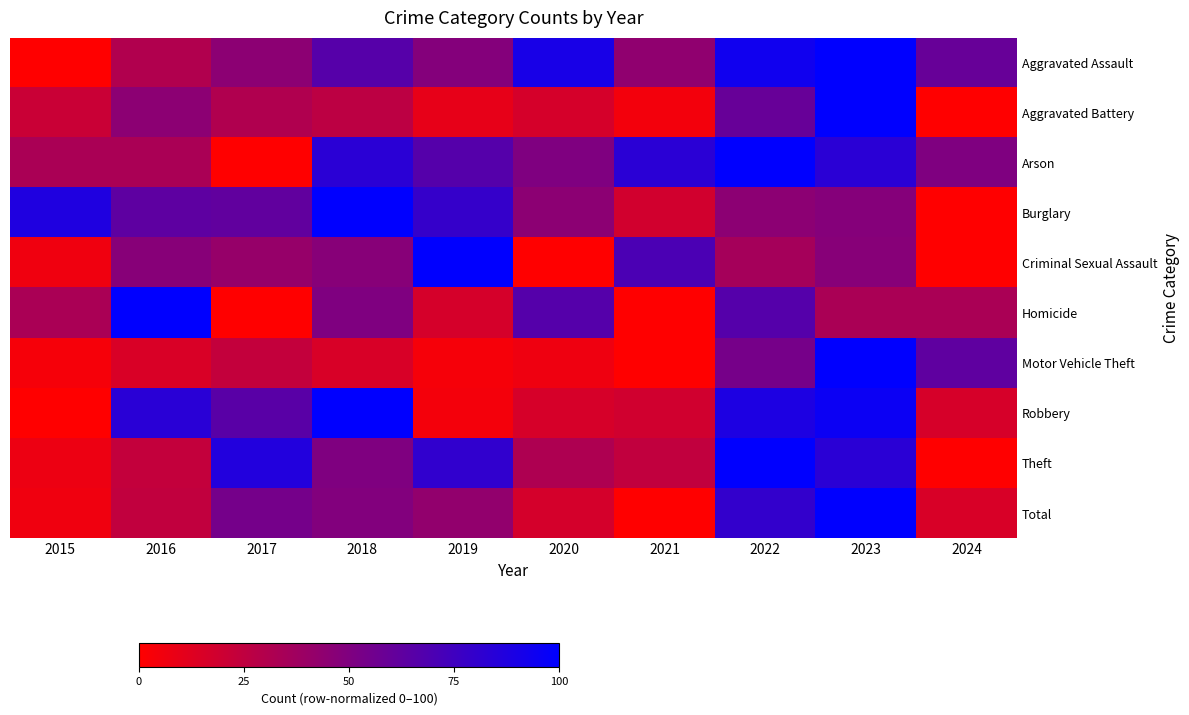

Rank the series by their maximum value, from lowest to highest.

Aggravated Assault, Aggravated Battery, Arson, Burglary, Criminal Sexual Assault, Homicide, Motor Vehicle Theft, Robbery, Theft, Total